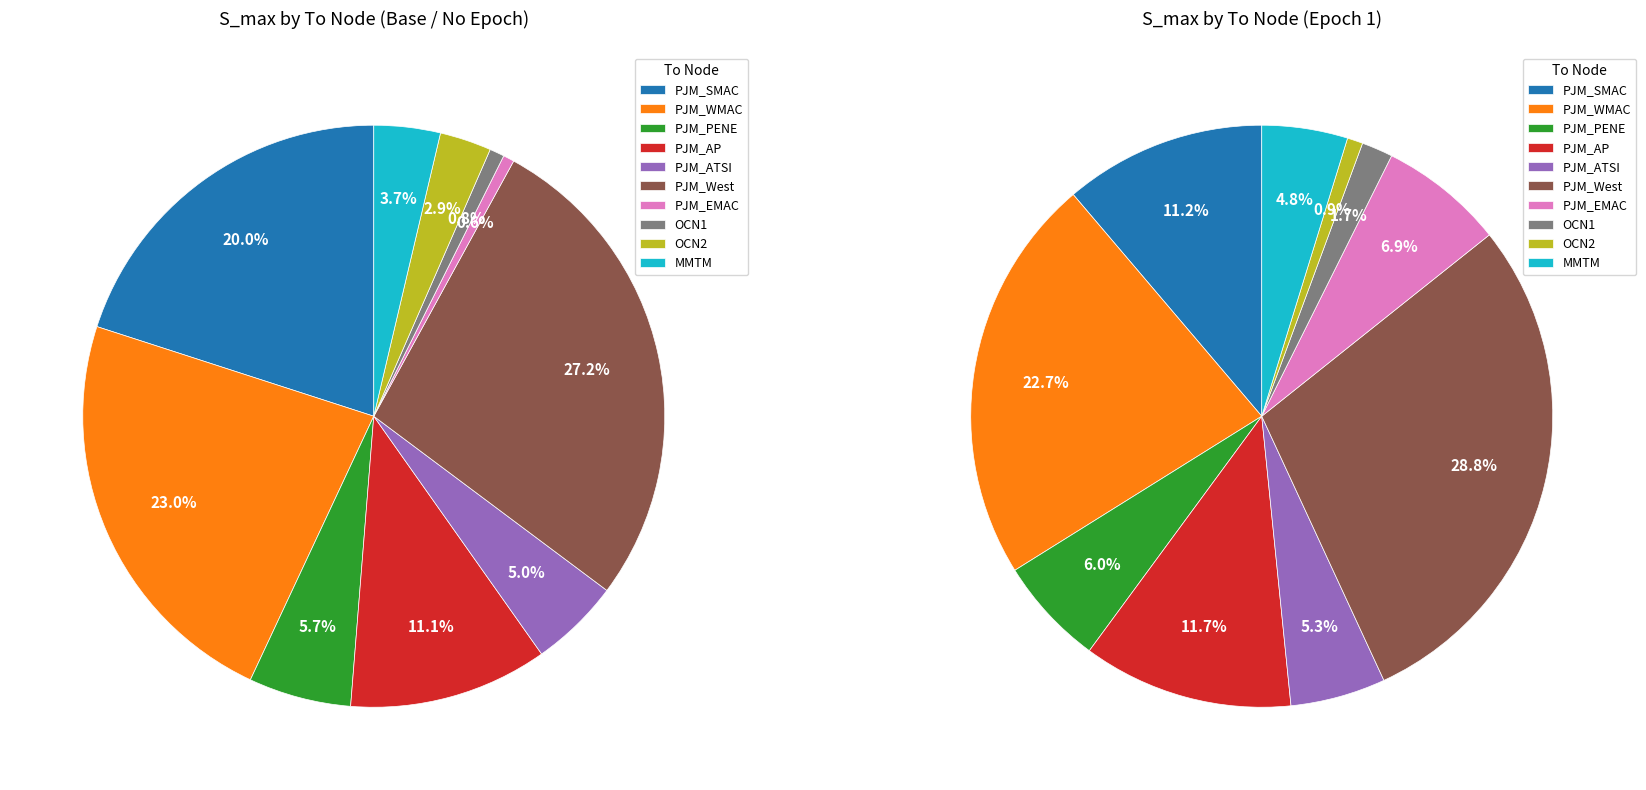

How many slices are in this pie chart?

10